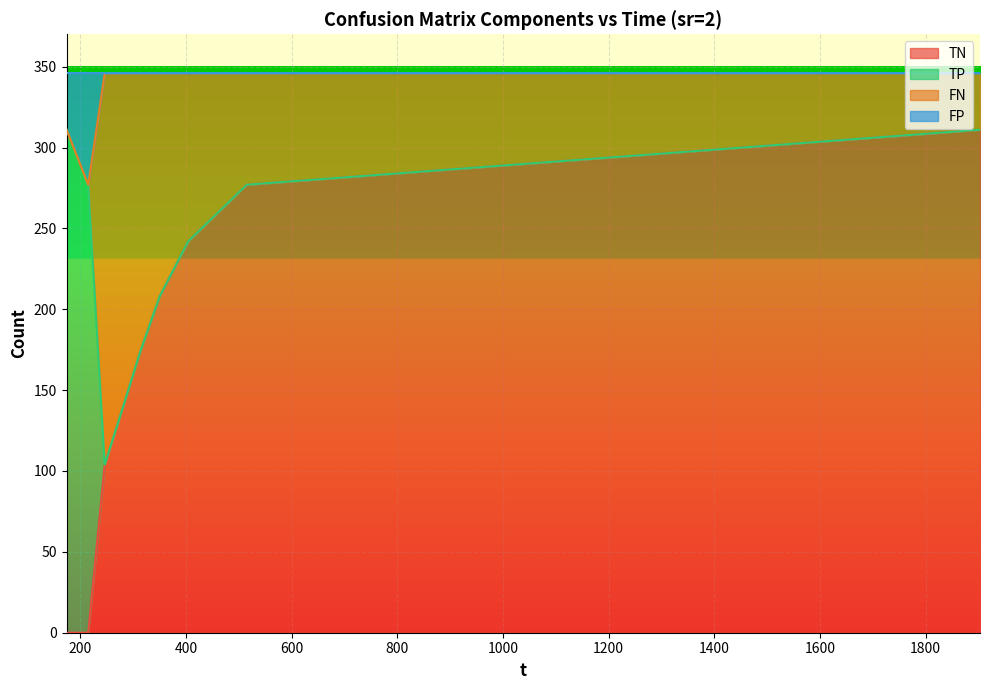

Which series has the widest spread of values?

TN